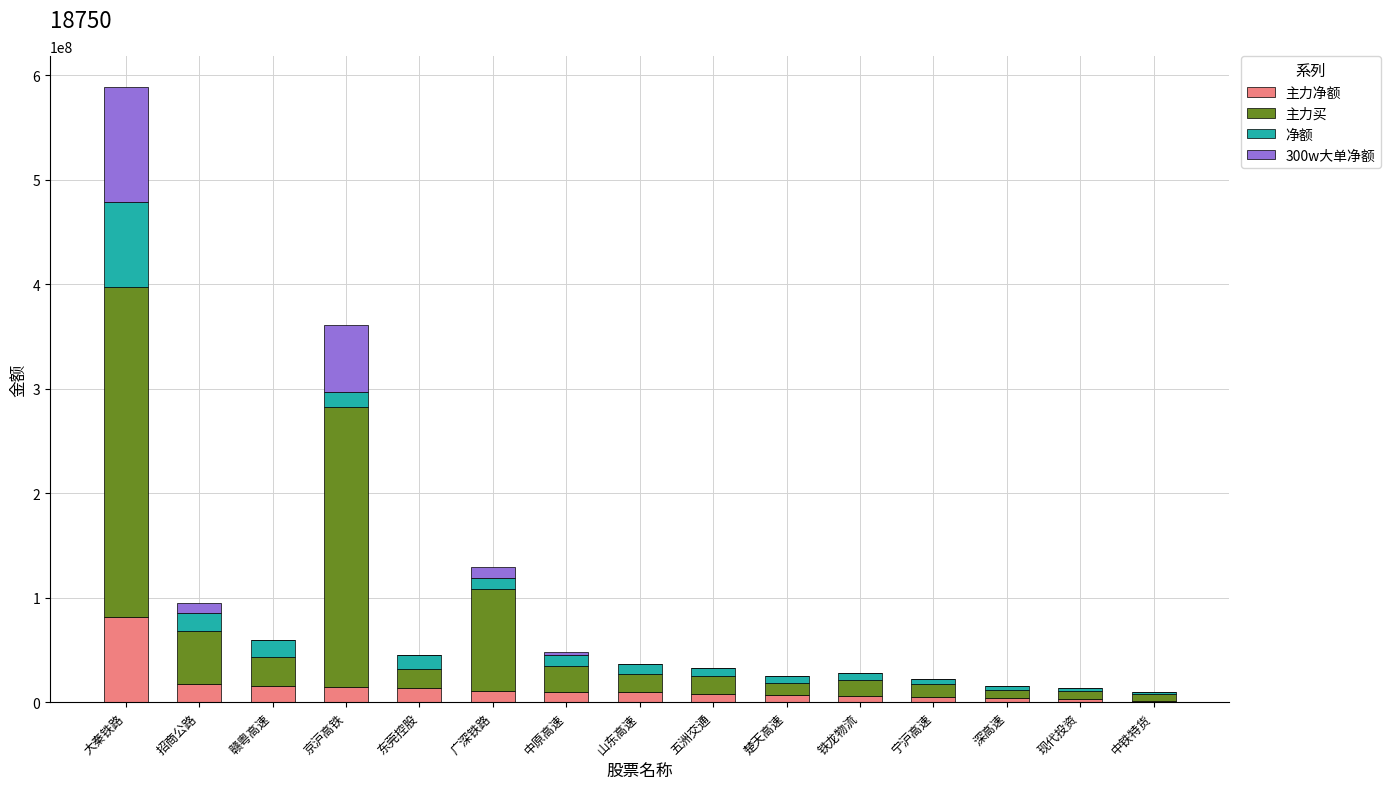

How many series are shown in this chart?

4